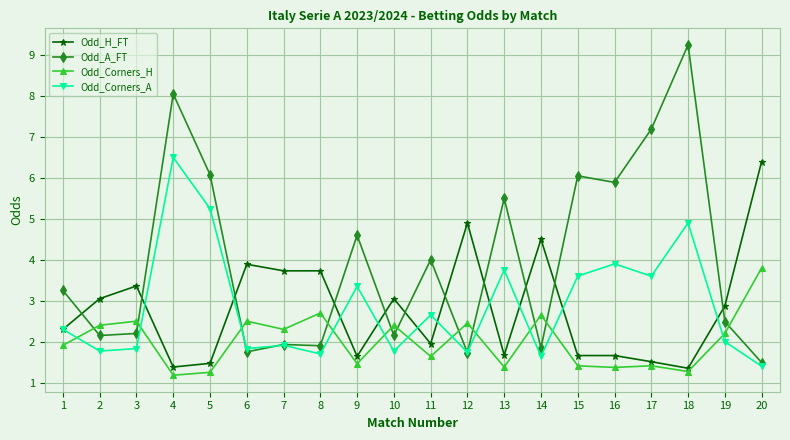

Which label corresponds to the largest value in the chart?

18